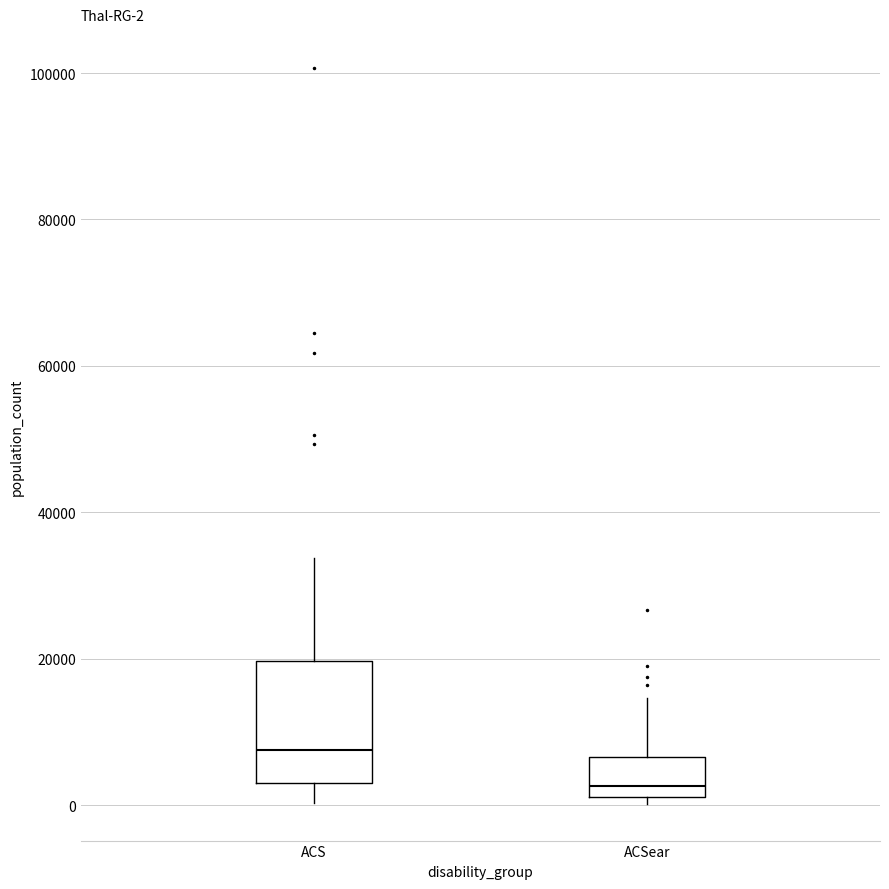

Which box's median line is the highest?

ACS